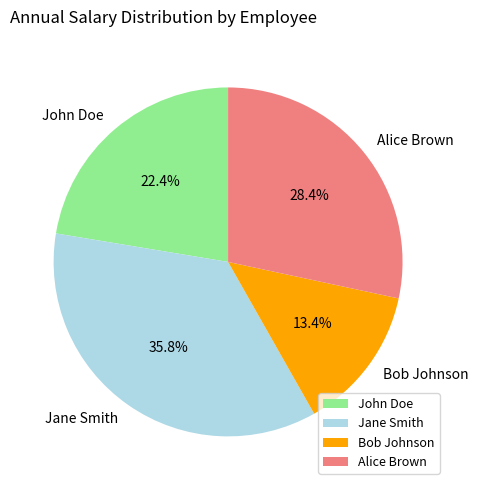

Is John Doe the majority of the pie?

No